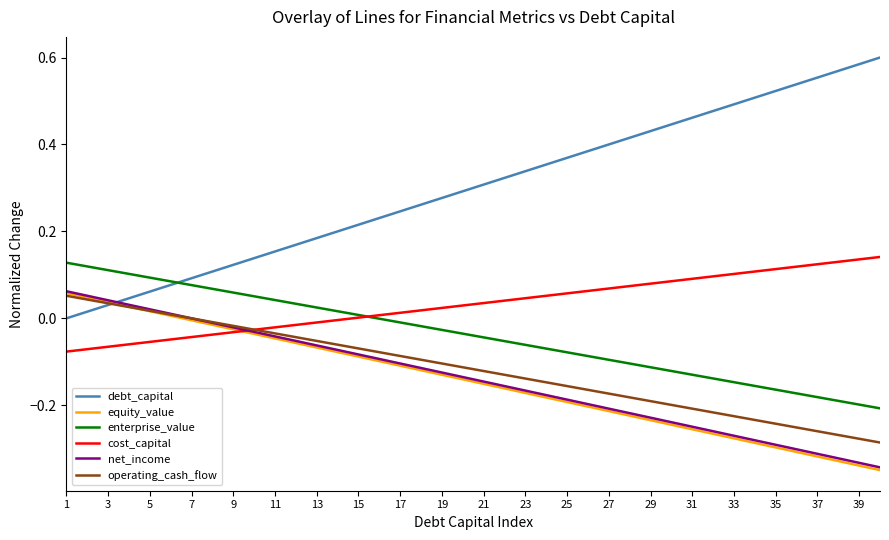

Which series has the widest spread of values?

debt_capital